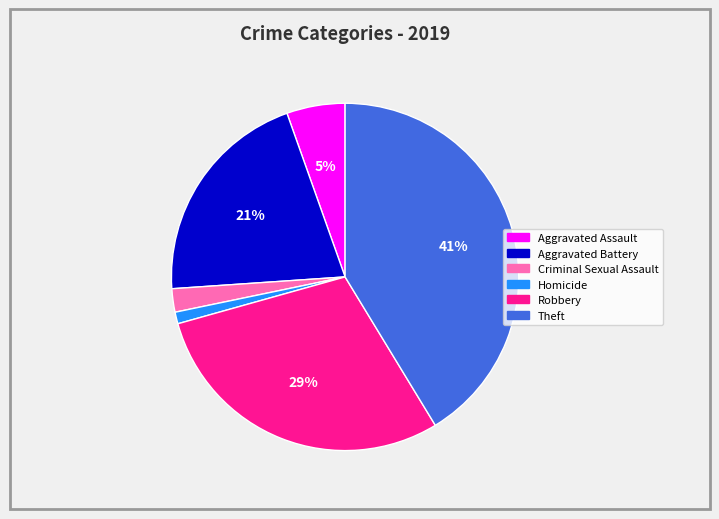

Is there any slice that represents more than half of the pie?

No